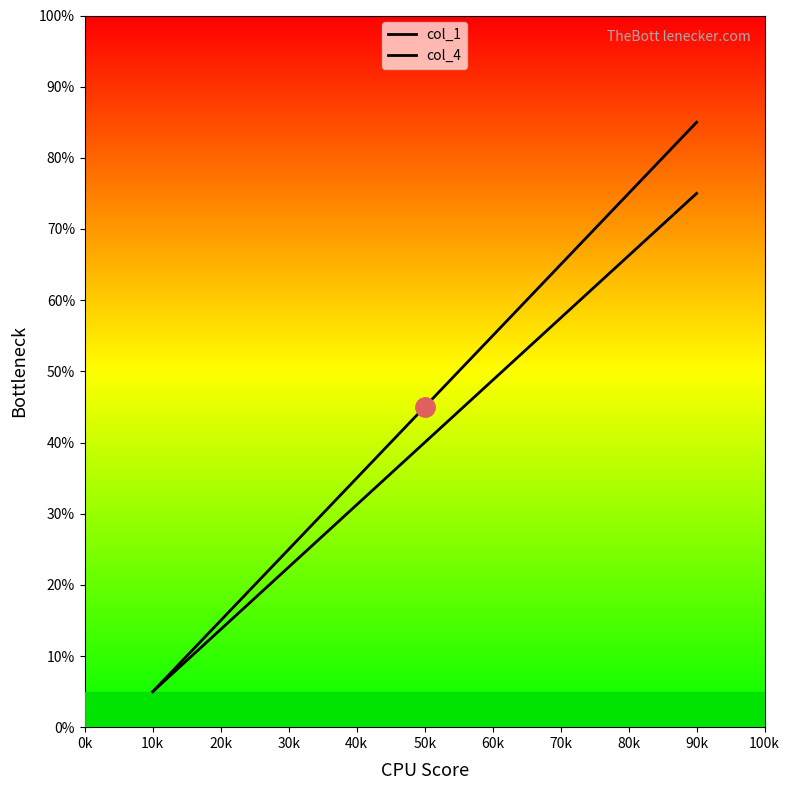

Does the chart display data point markers on the line(s)?

No